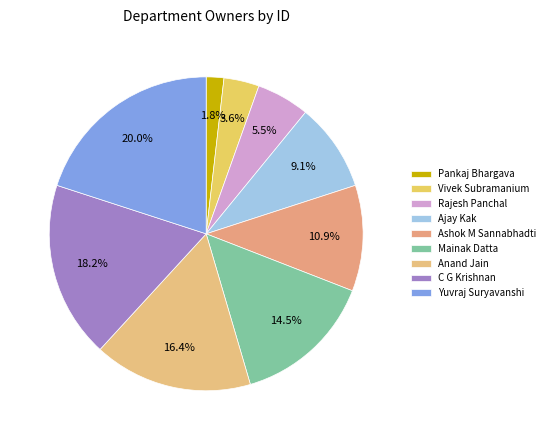

What percentage is the Pankaj Bhargava slice, to the nearest percent?

2%